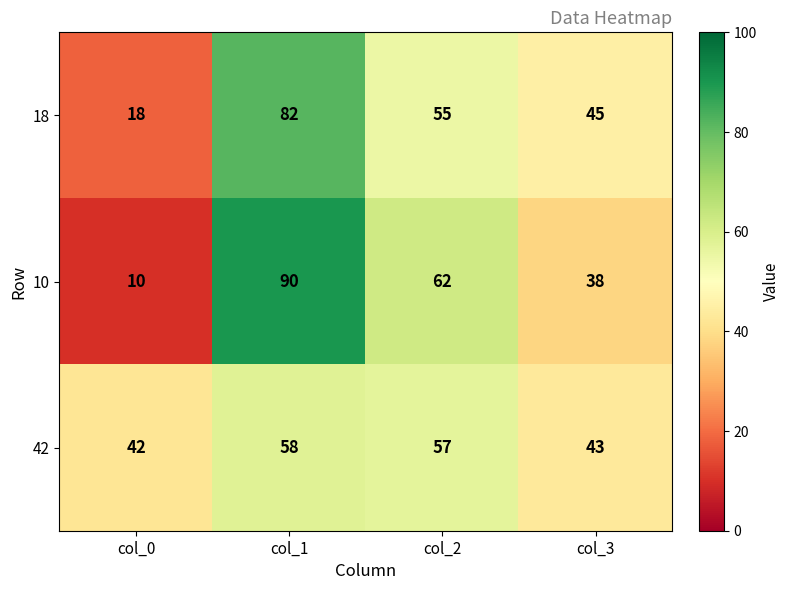

What is the difference between the highest and lowest values at col_2?

7